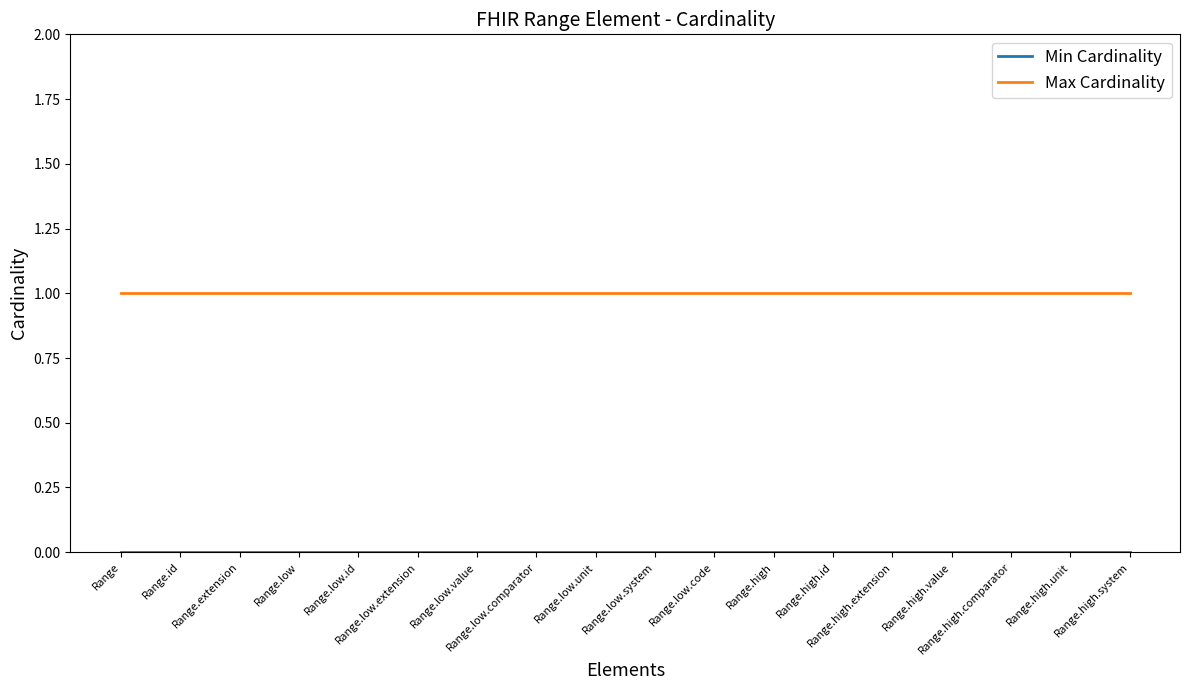

Which series has the largest total across all categories?

Max Cardinality